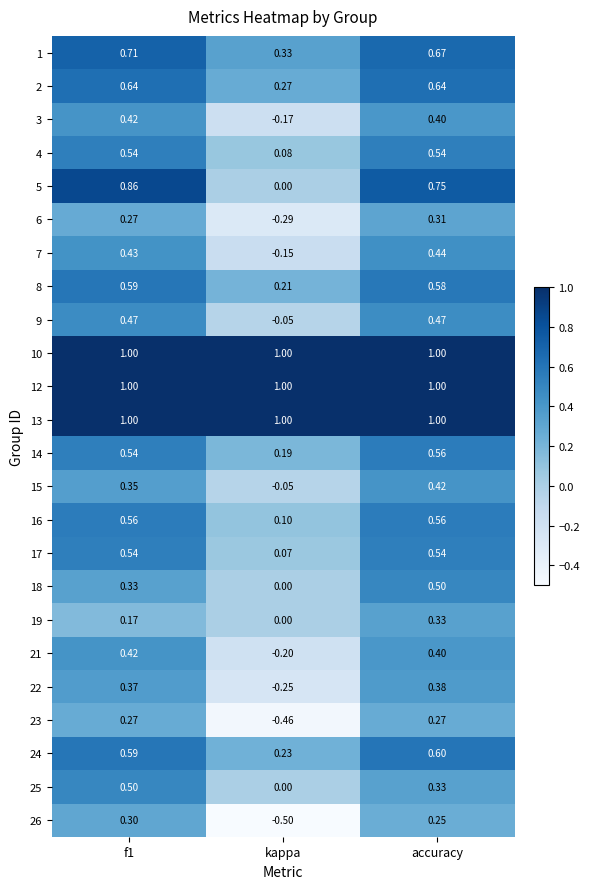

At which category is the sum across all series the highest?

accuracy